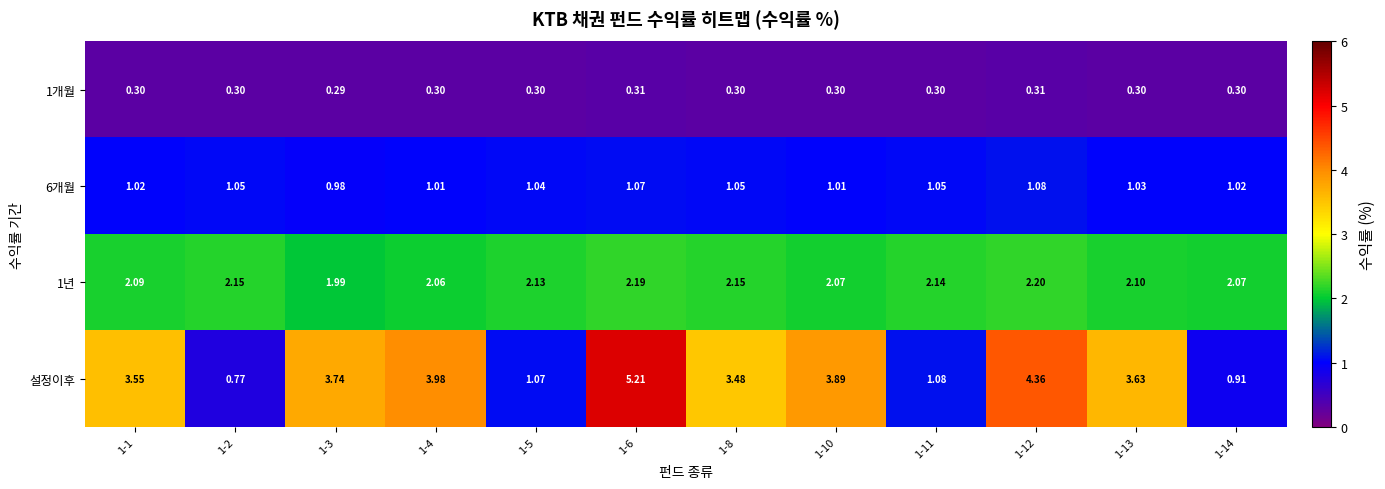

Which series has the widest spread of values?

설정이후